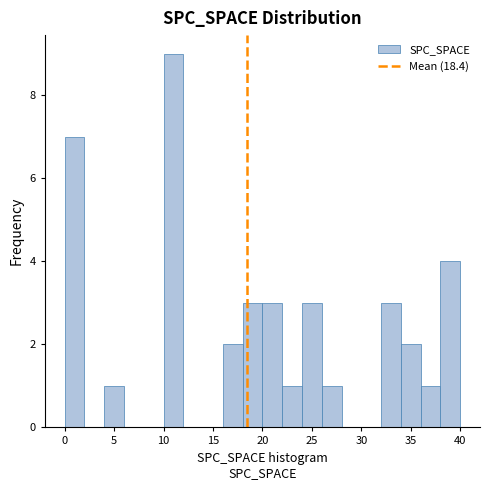

Reading left to right, transcribe this chart: for each bar, give the range it covers on the x-axis and its height. The values are not printed on the chart, so give them approximately, as read against the axis.

0 to 2: 7
2 to 4: 0
4 to 6: 1
6 to 8: 0
8 to 10: 0
10 to 12: 9
12 to 14: 0
14 to 16: 0
16 to 18: 2
18 to 20: 3
20 to 22: 3
22 to 24: 1
24 to 26: 3
26 to 28: 1
28 to 30: 0
30 to 32: 0
32 to 34: 3
34 to 36: 2
36 to 38: 1
38 to 40: 4